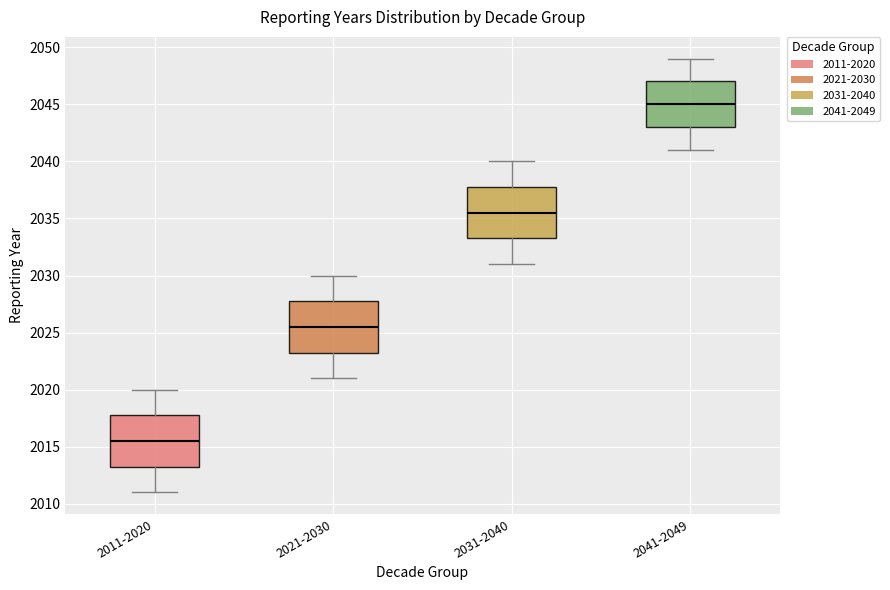

Which box has the lowest median line?

2011-2020